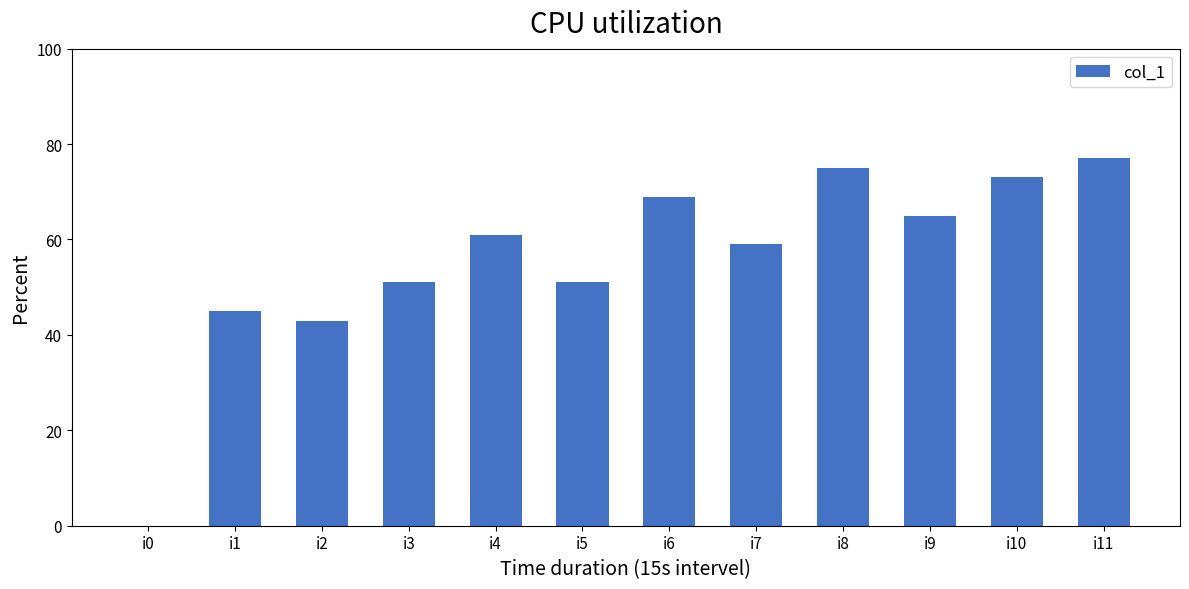

Read the value at i9, to the nearest 5.

65